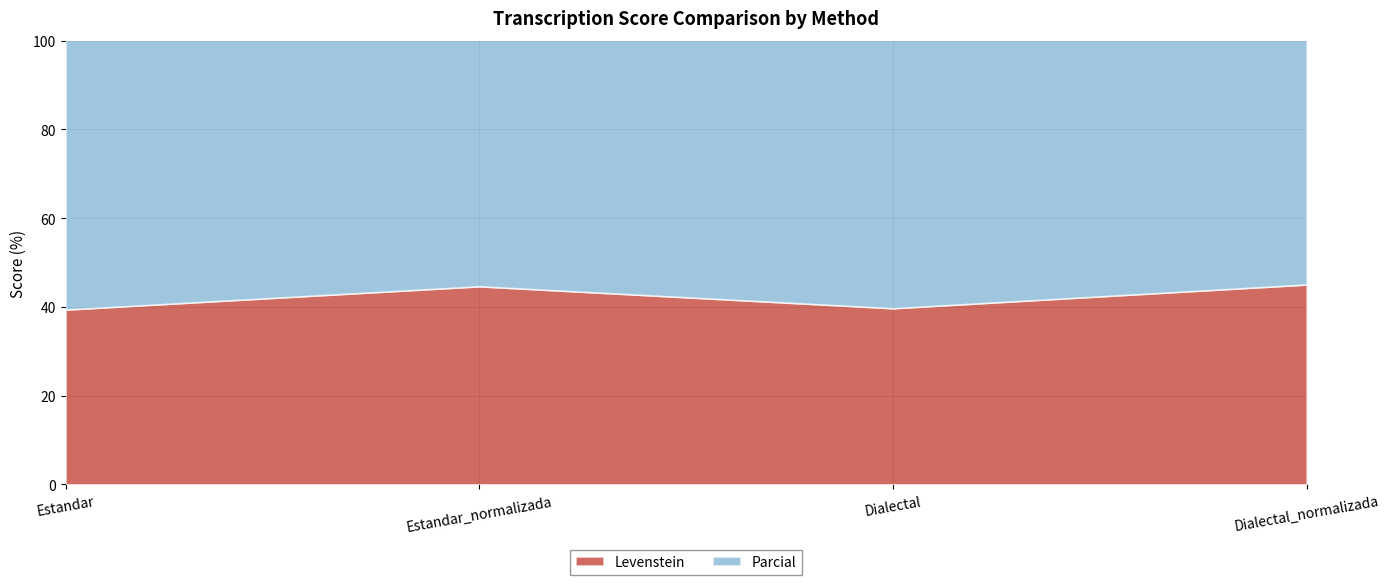

What value does the Levenstein series have at Dialectal_normalizada?

45.0